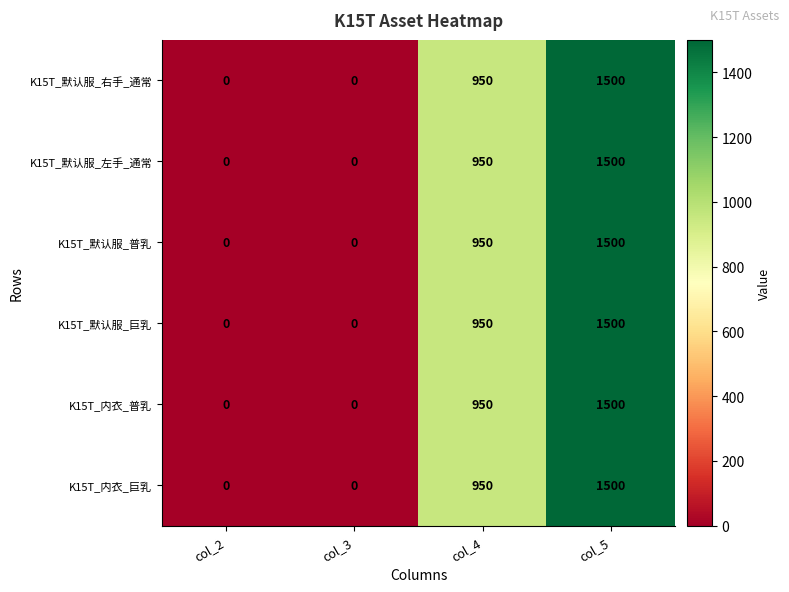

How many K15T_默认服_普乳 values are between 0 and 1500?

4